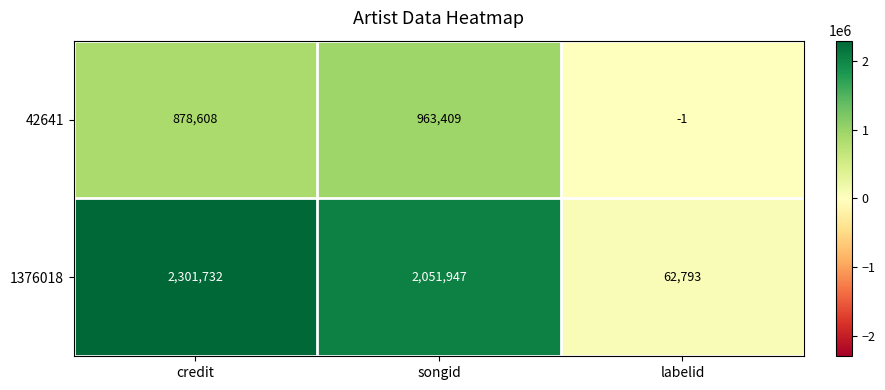

How many values in 42641 are above zero?

2